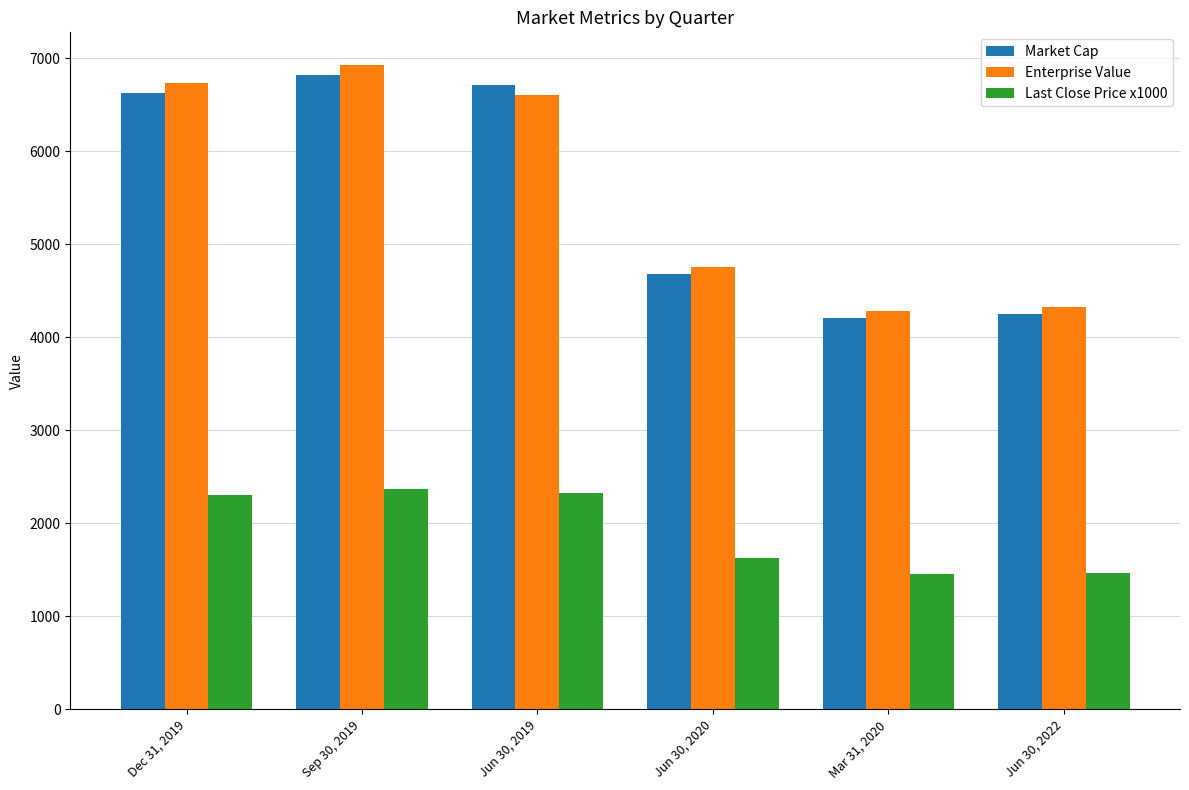

What is the label of the 3rd bar from the left?

Jun 30, 2019